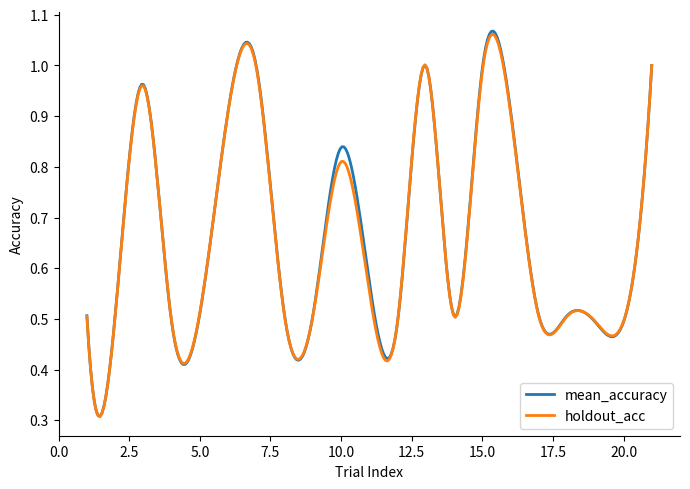

Does the chart have visible grid lines?

No